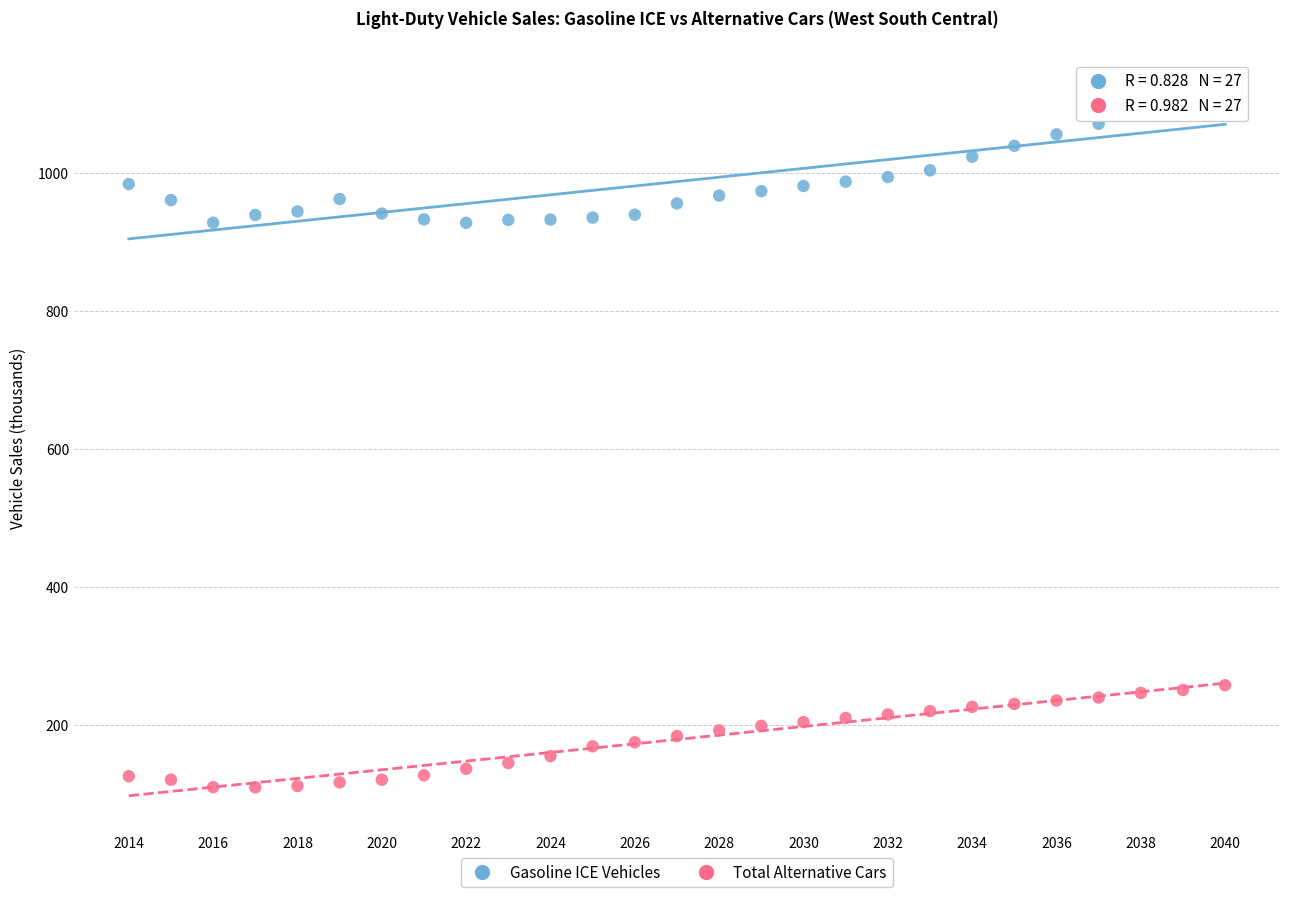

Which series reaches the maximum Y coordinate?

Gasoline ICE Vehicles